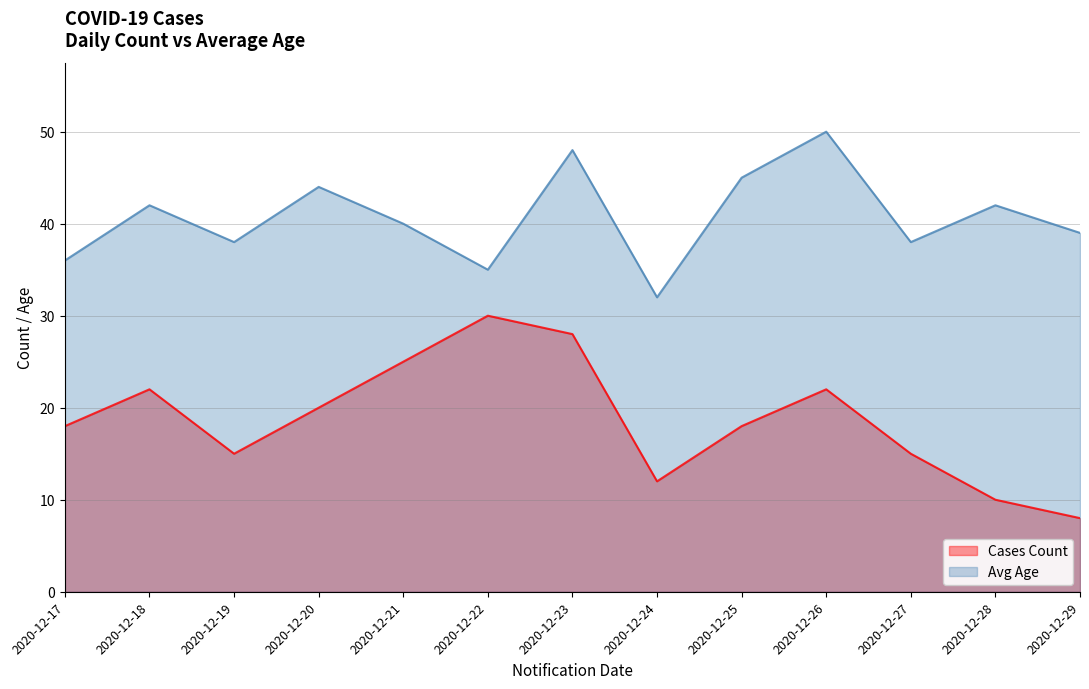

Is it true that Cases Count equals 25 at 2020-12-21?

True